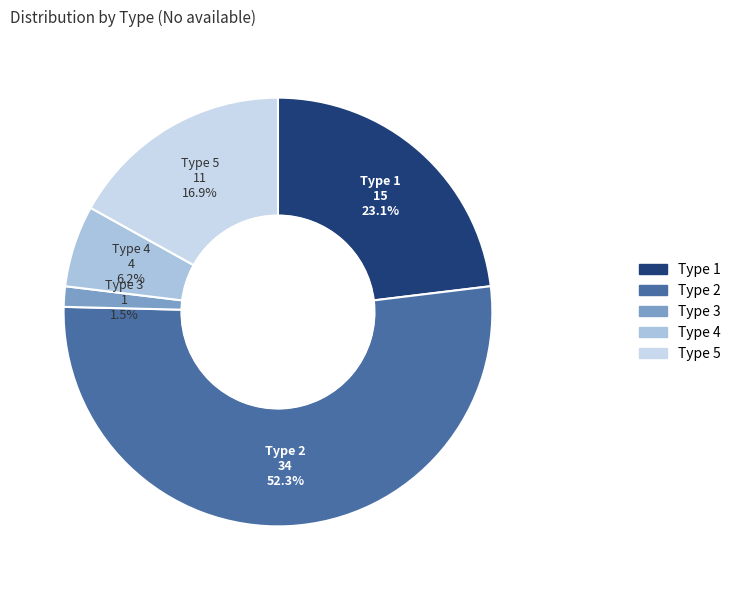

Which category has the biggest portion of the pie?

Type 2